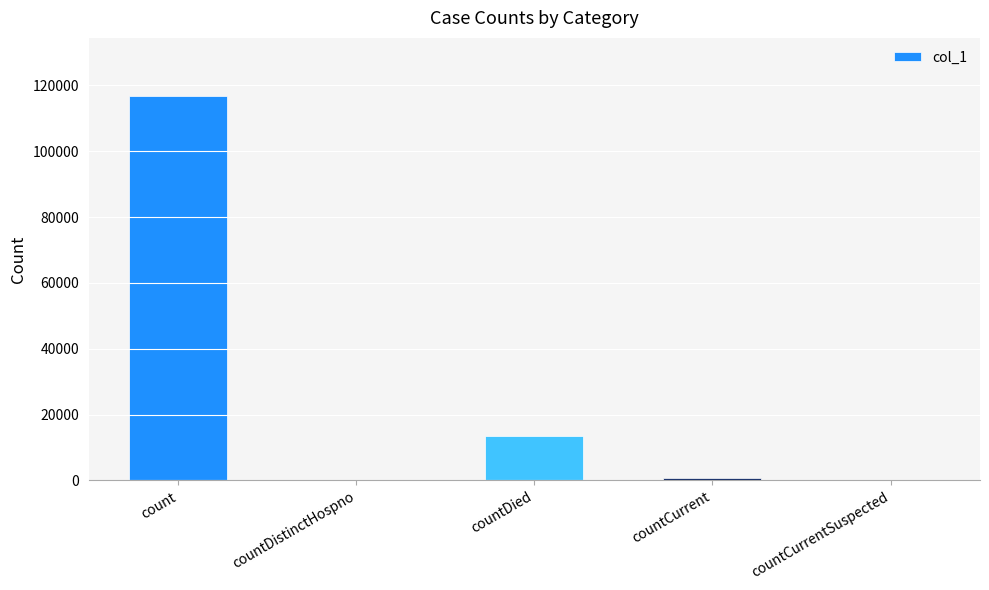

Does the chart contain stacked bars?

No